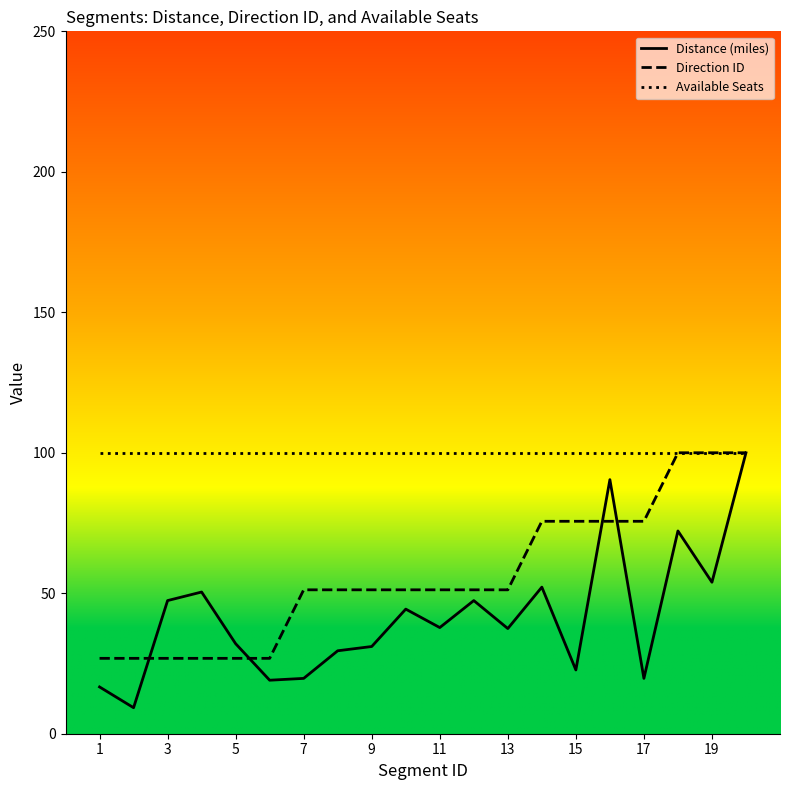

True or false: Distance (miles) has more than 0 interior local peaks.

True